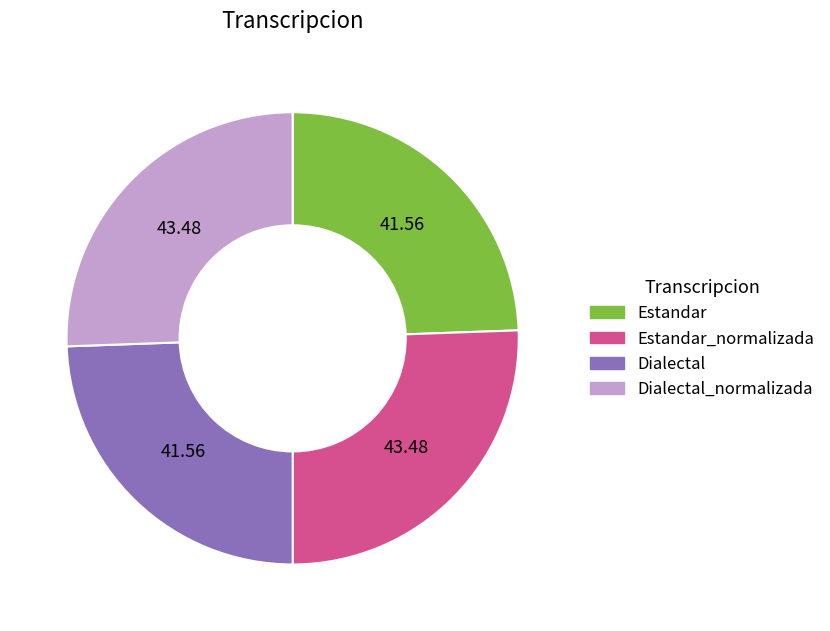

Count the number of slices in the pie.

4